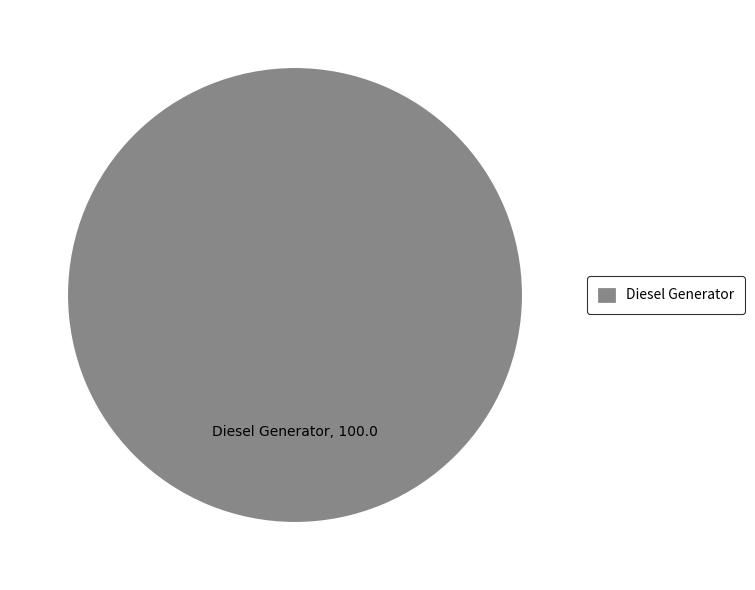

The Diesel Generator slice represents 100% of the pie. True or false?

True